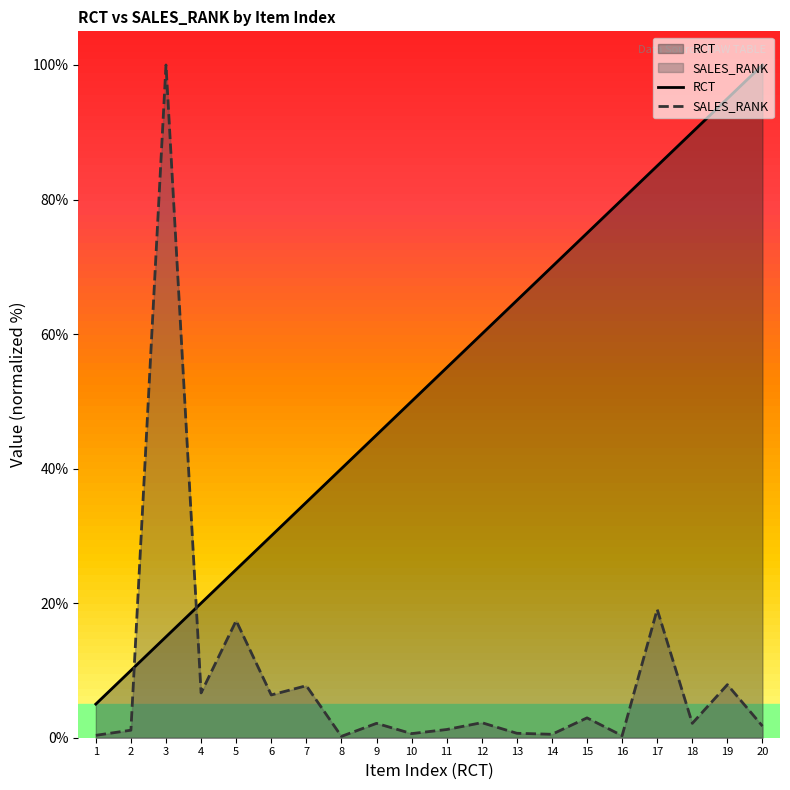

What is the minimum value shown in the chart?

0.2